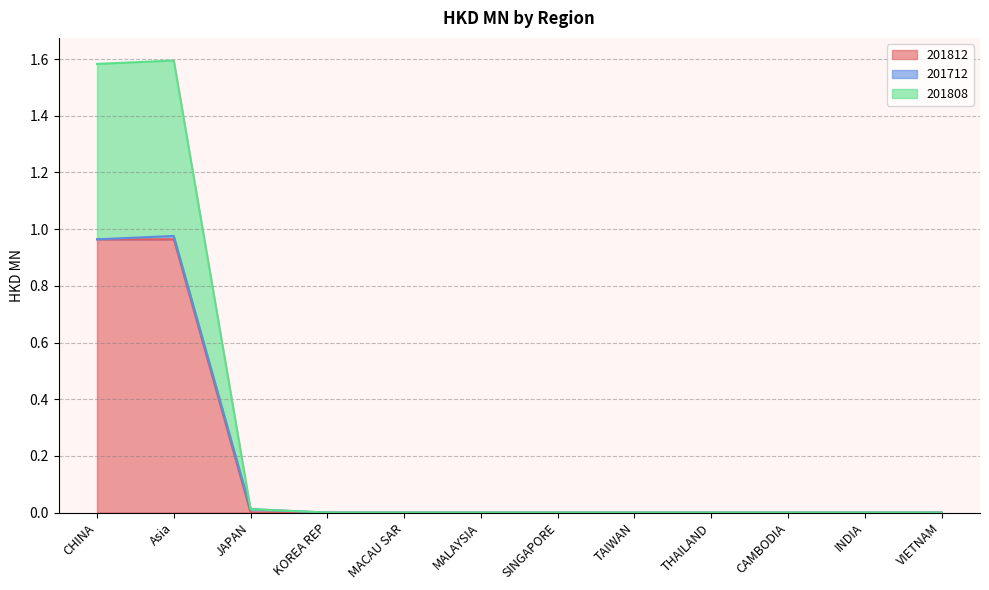

The value of 201812 at SINGAPORE is -0.3. True or false?

False